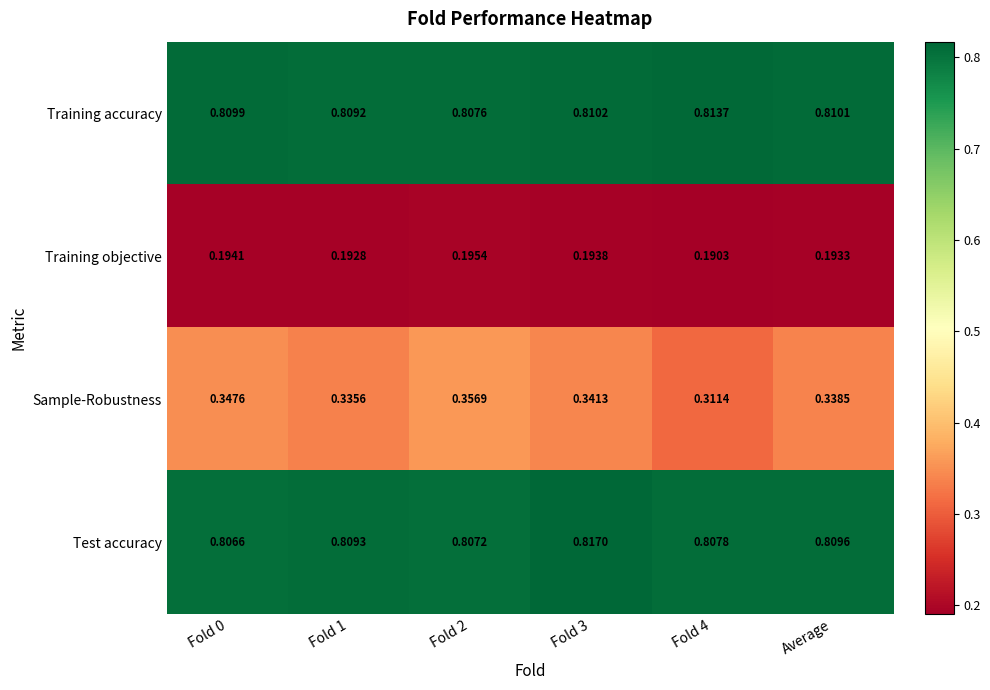

At which category is the sum across all series the highest?

Fold 2